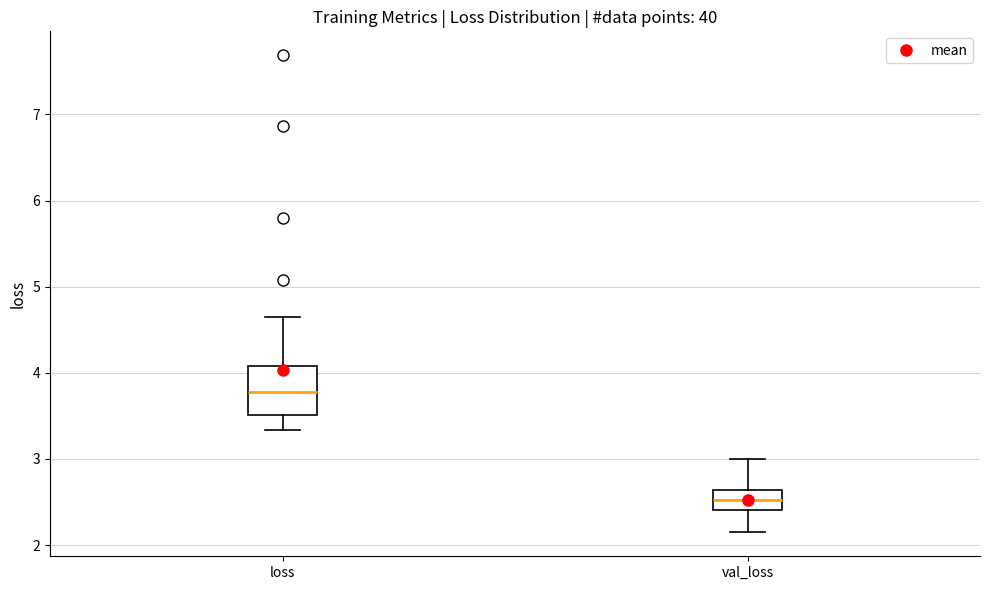

Where is the upper edge of the box for val_loss on the y-axis? The values are not printed on the chart, so give them approximately, as read against the axis.

2.6